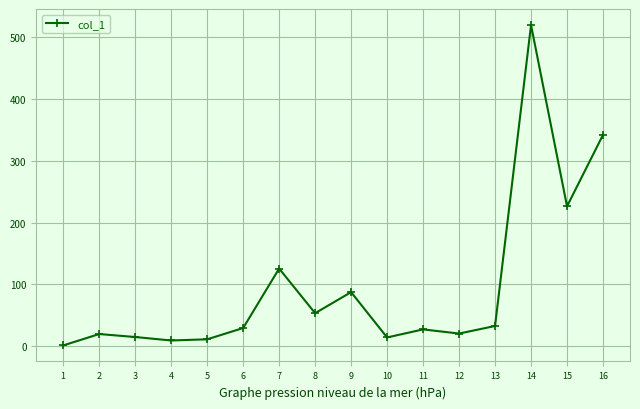

Is it true that the value at 9 is 87.6?

True